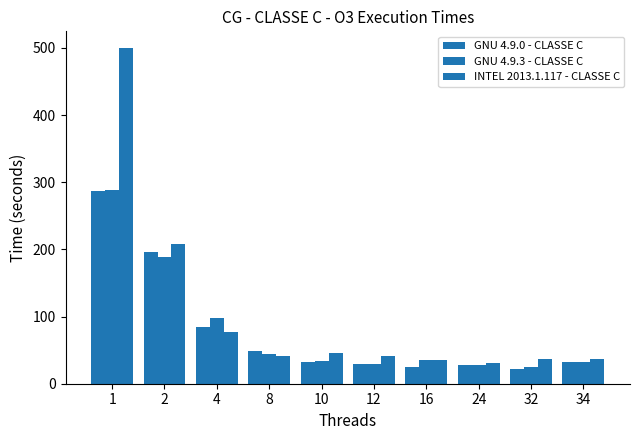

List the series in order of their peak value, lowest first.

GNU 4.9.0 - CLASSE C, GNU 4.9.3 - CLASSE C, INTEL 2013.1.117 - CLASSE C